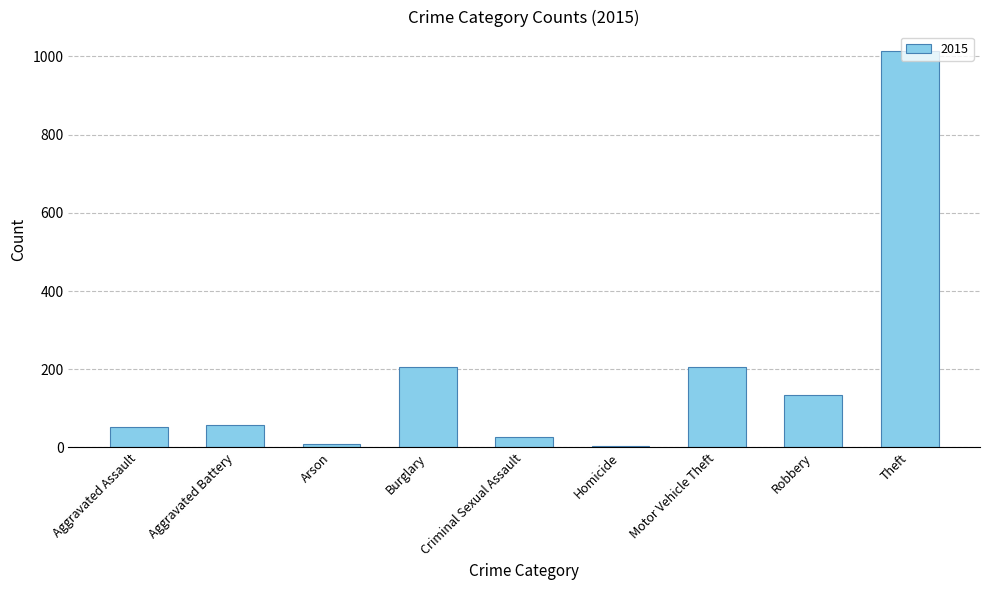

Which has a higher value, Aggravated Battery or Burglary?

Burglary